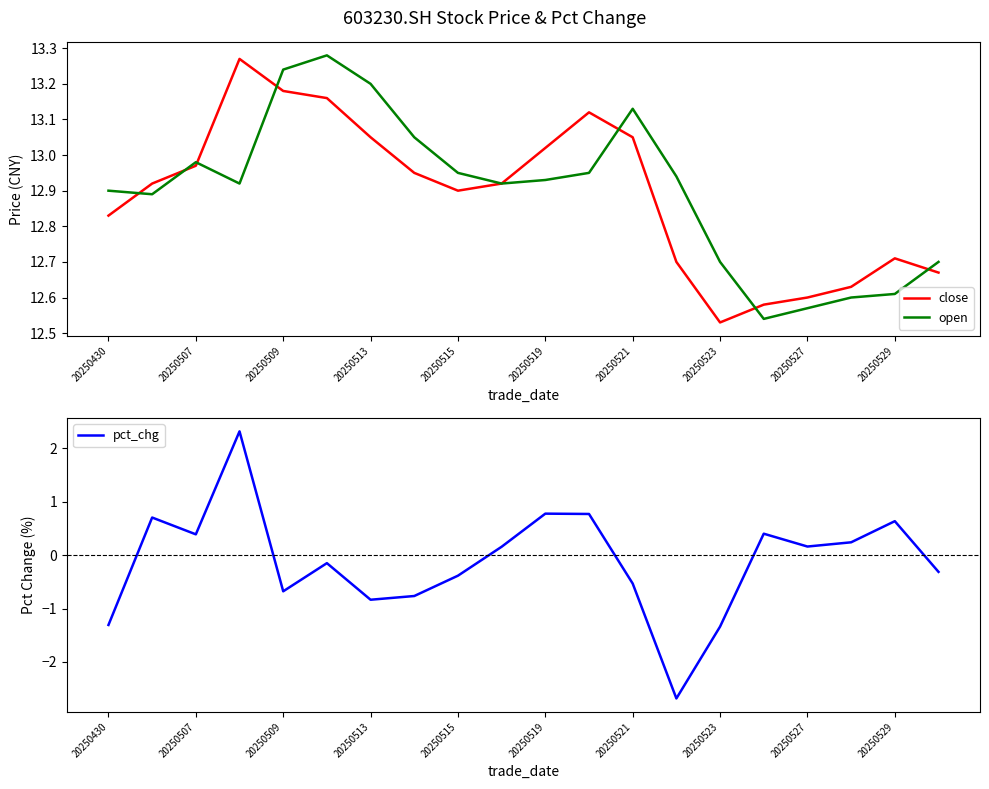

Reading left to right, transcribe all the data shown in this chart.

close: 12.8	12.9	13.0	13.3	13.2	13.2	13.1	12.9	12.9	12.9	13.0	13.1	13.1	12.7	12.5	12.6	12.6	12.6	12.7	12.7
open: 12.9	12.9	13.0	12.9	13.2	13.3	13.2	13.1	12.9	12.9	12.9	12.9	13.1	12.9	12.7	12.5	12.6	12.6	12.6	12.7
pct_chg: -1.3	0.7	0.4	2.3	-0.7	-0.2	-0.8	-0.8	-0.4	0.2	0.8	0.8	-0.5	-2.7	-1.3	0.4	0.2	0.2	0.6	-0.3